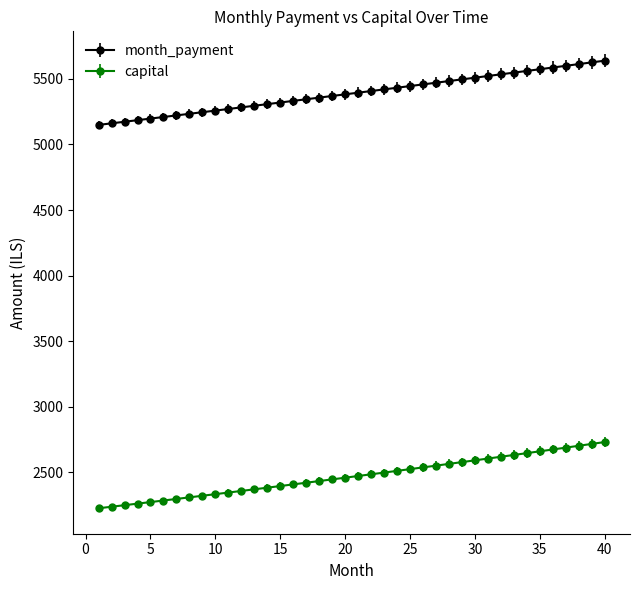

What is the value of the month_payment point at the 25th from the left?

5445.3